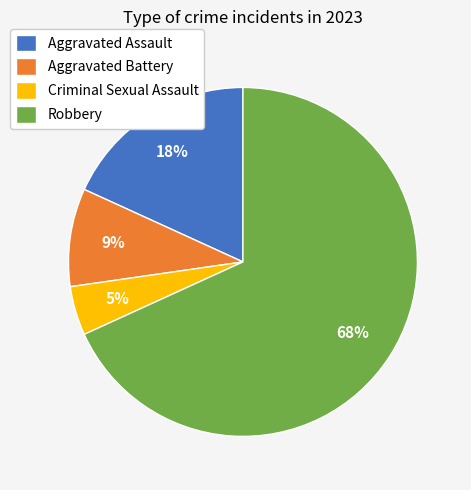

How many segments does this pie chart have?

4